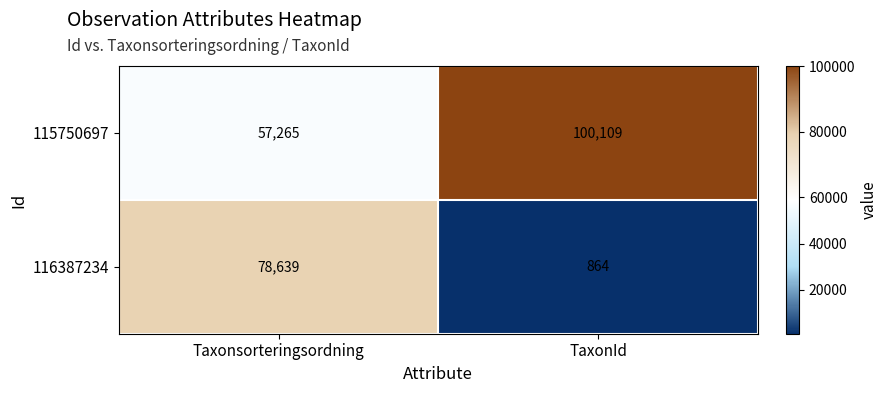

Reading left to right, list all the values displayed in this chart.

115750697: 57265	100109
116387234: 78639	864